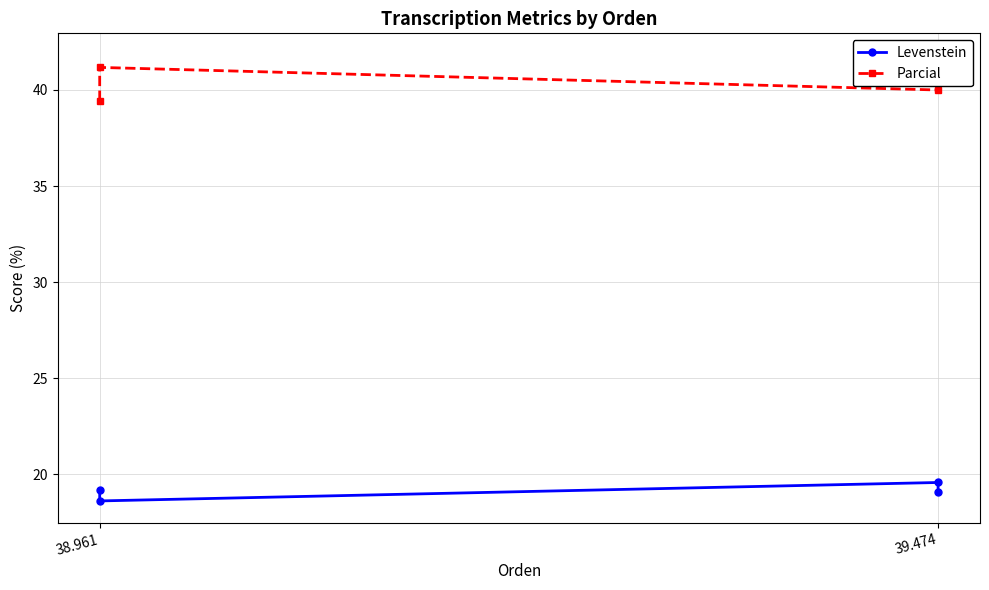

How many values in the Levenstein series are below 19?

1